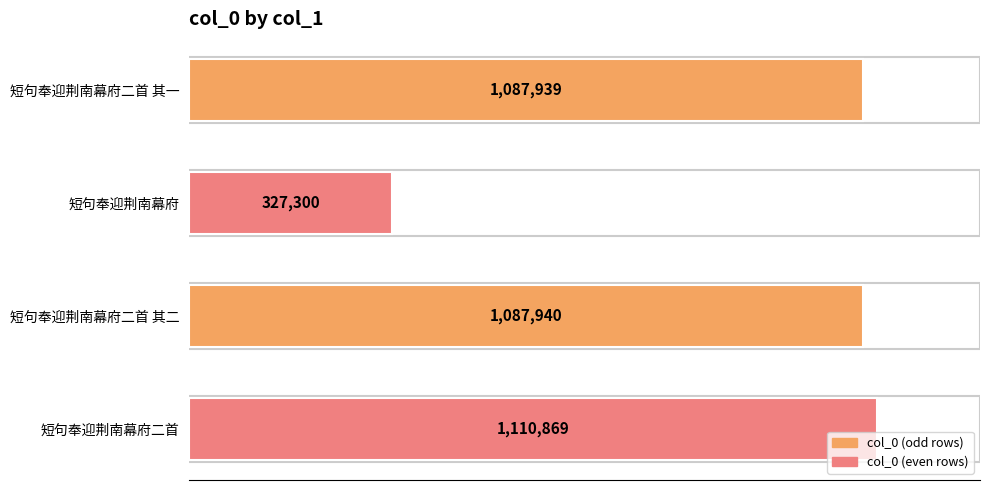

At which category does the chart reach its peak across all series?

短句奉迎荆南幕府二首